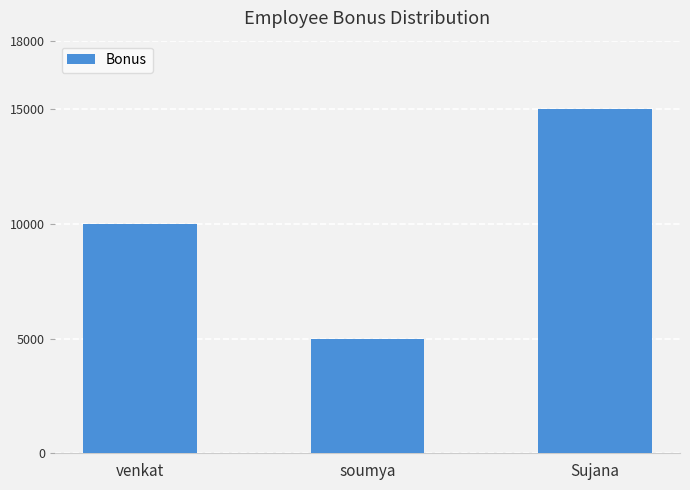

True or false: the data shows 21829 at Sujana.

False